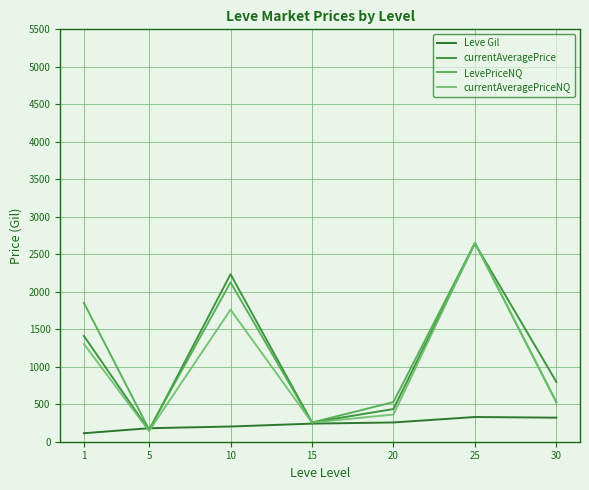

The value of LevePriceNQ at 15 is 256.5. True or false?

True